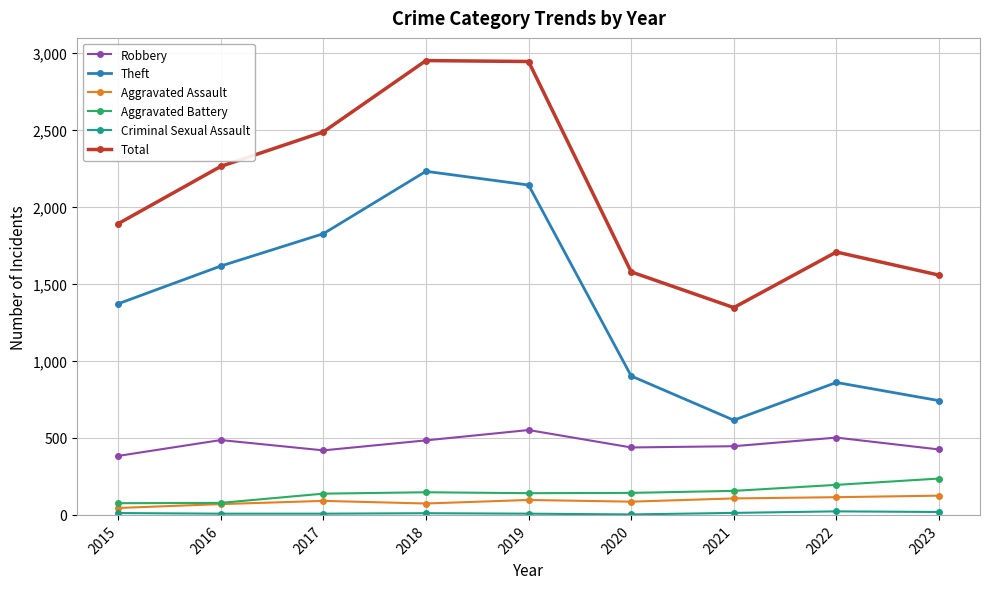

Which series changed the most between 2017 and 2018?

Total